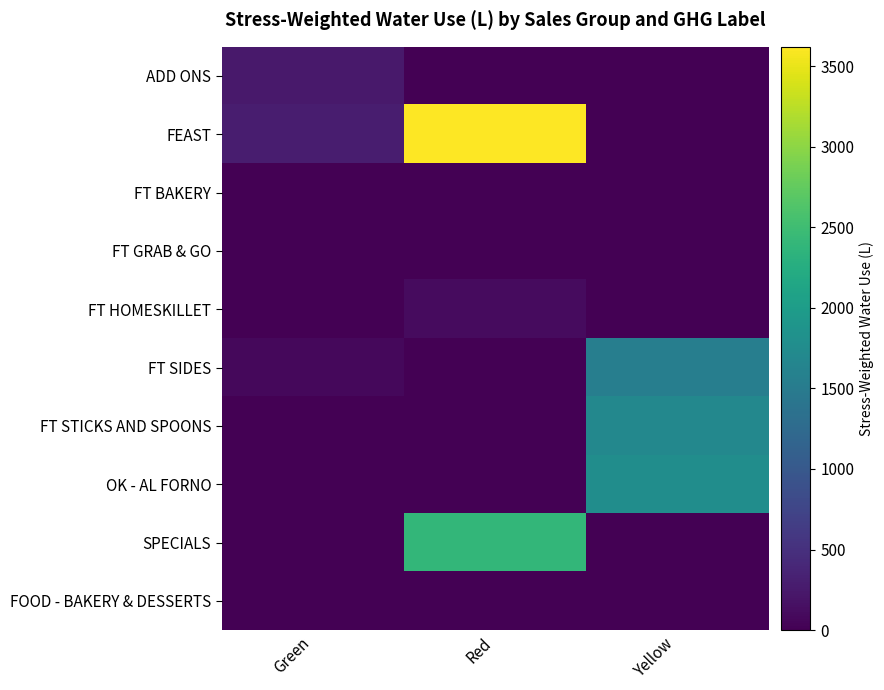

At which category does the chart reach its peak across all series?

Red